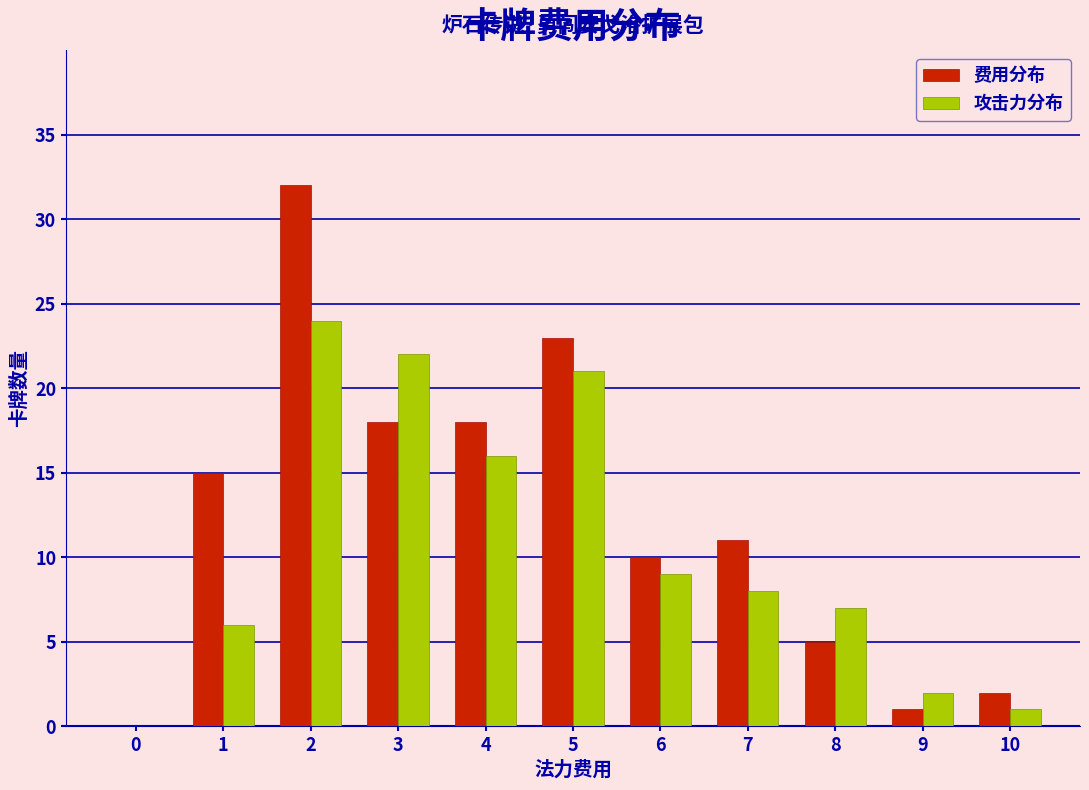

In the 费用分布 series, which range on the x-axis has the tallest bar?

1.5 to 2.5